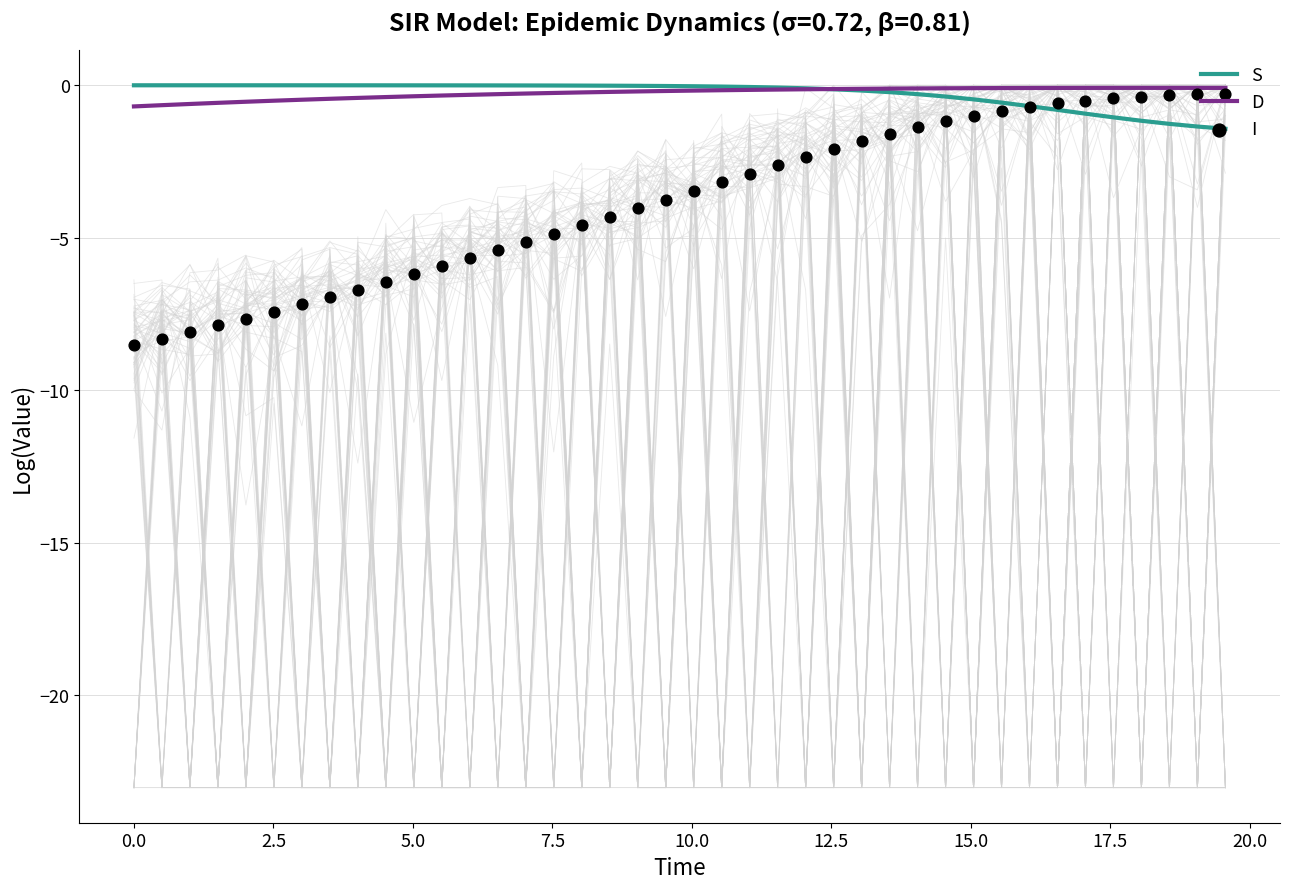

What are all the series names shown in the legend?

S, D, I